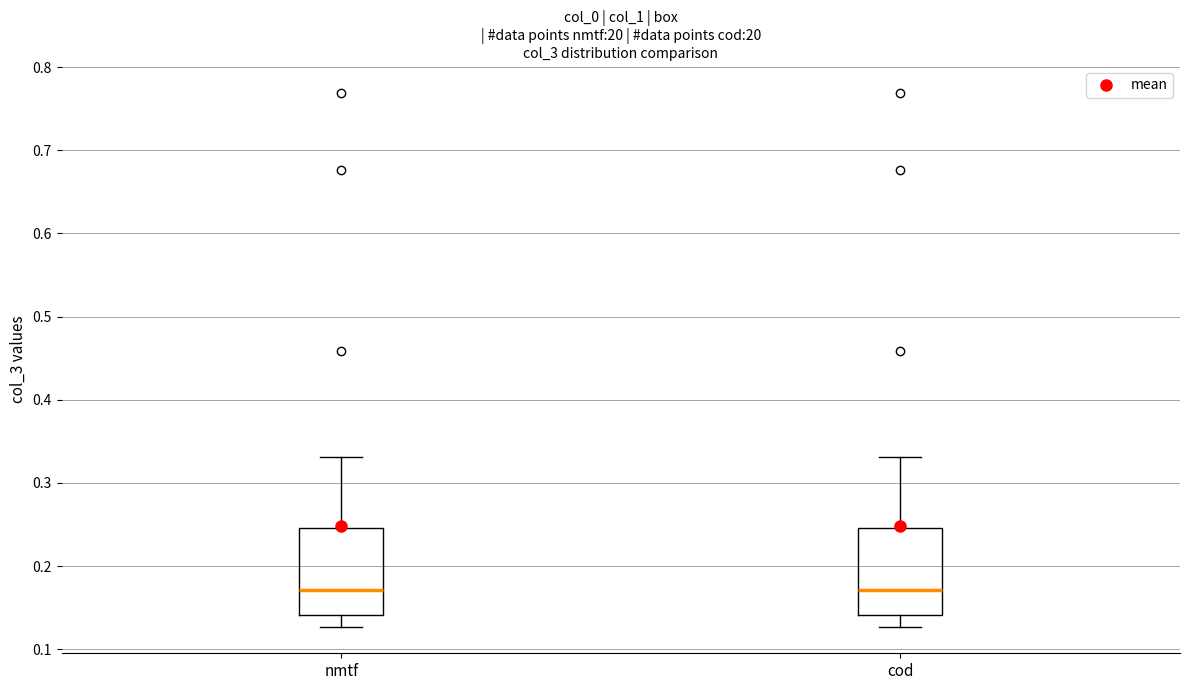

Reading left to right, read every box against the y-axis: the position of its median line, the range the box covers, and the ends of its whiskers. The values are not printed on the chart, so give them approximately, as read against the axis.

nmtf: median 0.17, box 0.14 to 0.25, whiskers 0.13 to 0.33
cod: median 0.17, box 0.14 to 0.25, whiskers 0.13 to 0.33